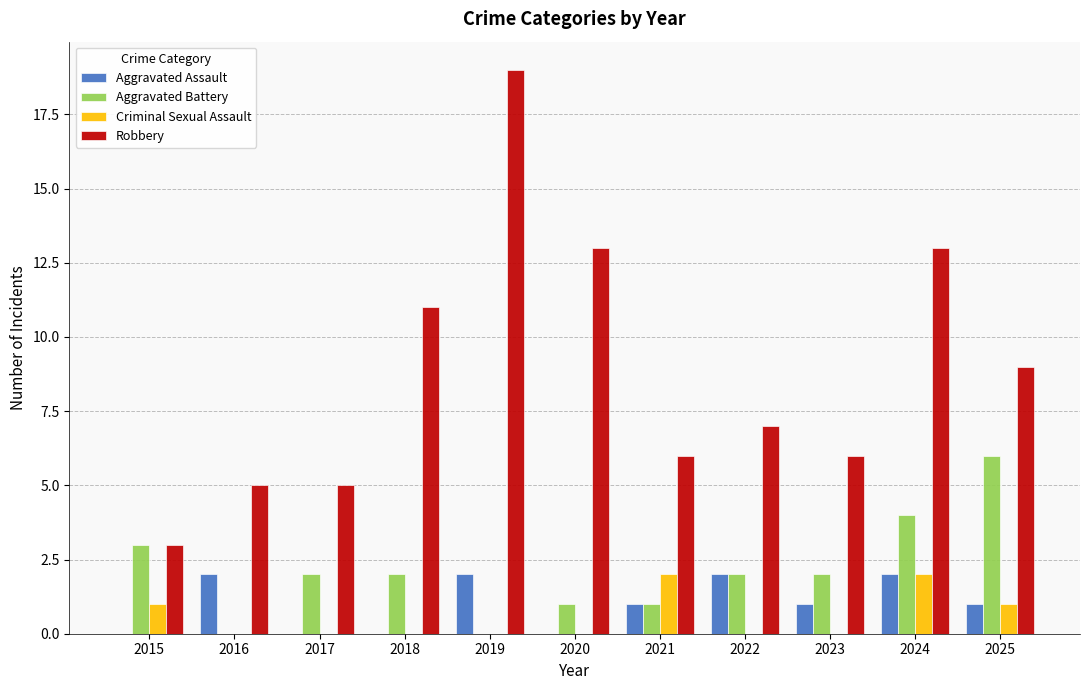

How many groups of bars are there?

11